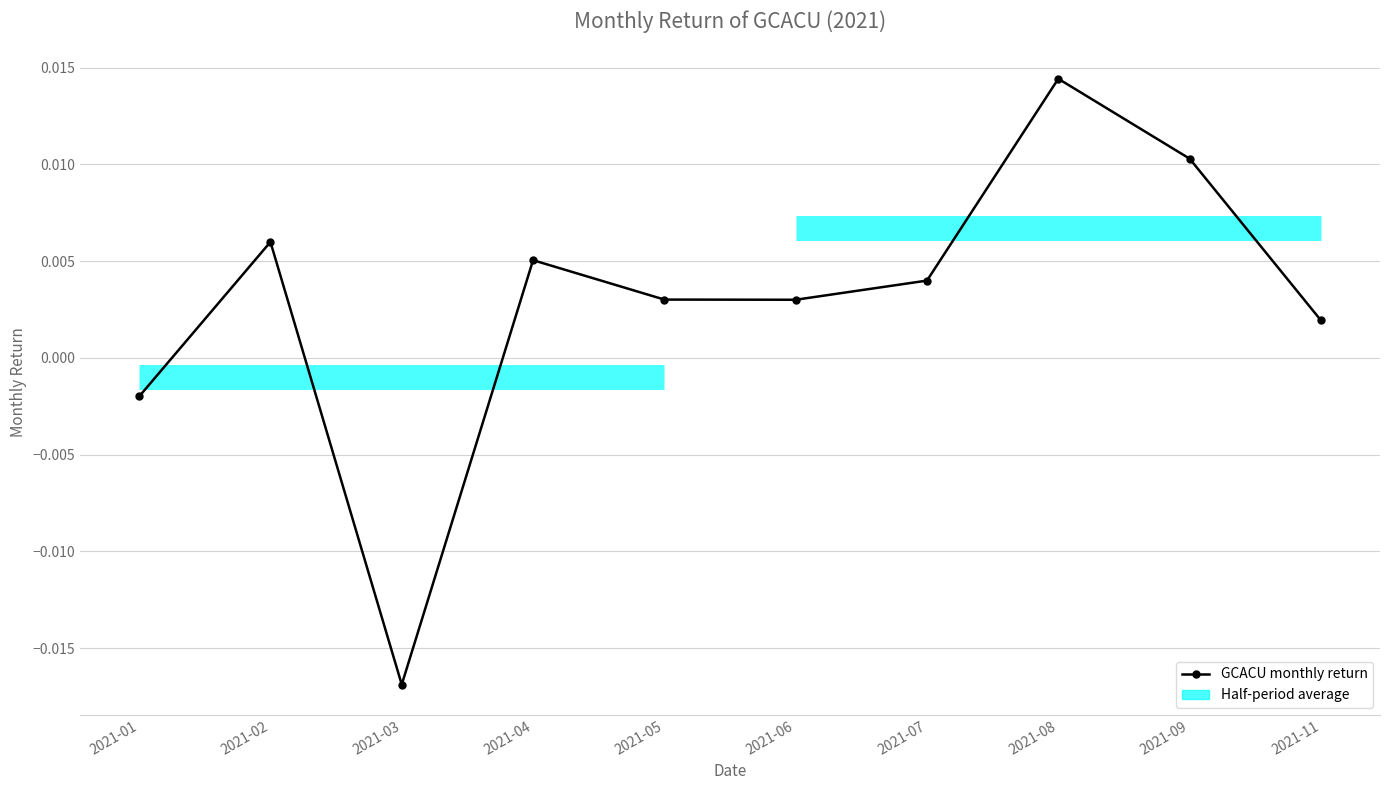

List the labels in order of value, smallest first.

2021-03, 2021-01, 2021-11, 2021-06, 2021-05, 2021-07, 2021-04, 2021-02, 2021-09, 2021-08